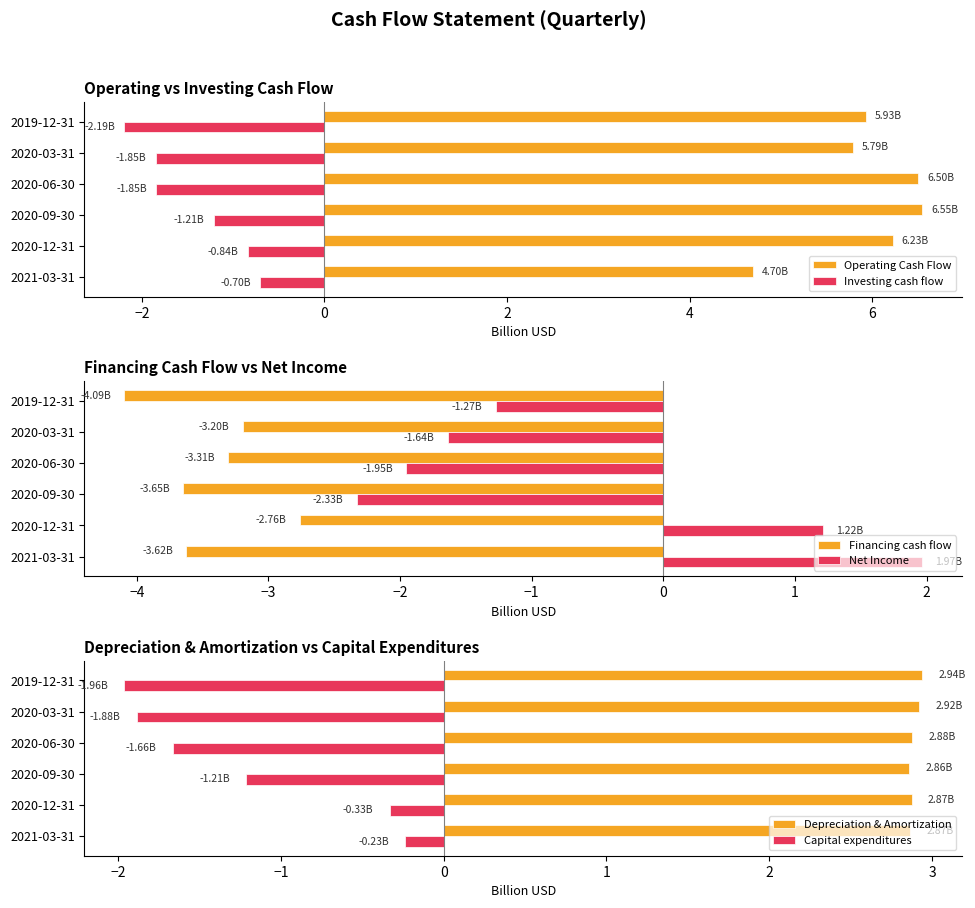

What is the average value of the Operating Cash Flow series?

5.9